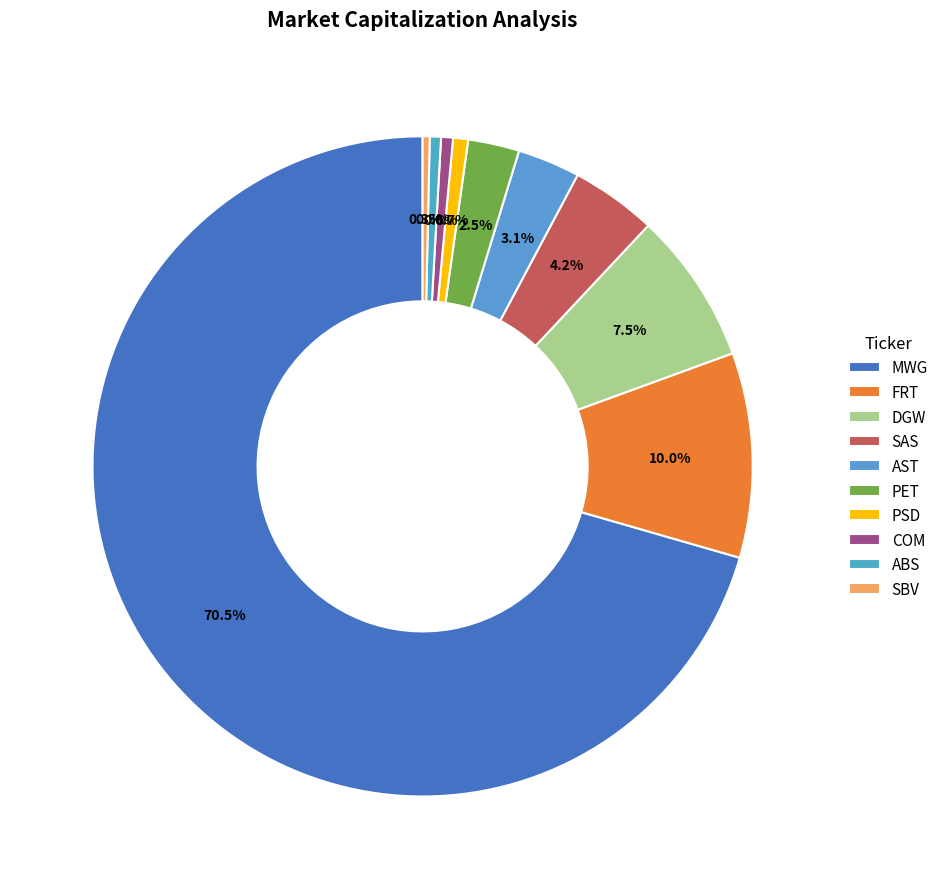

How many slices are in this pie chart?

10